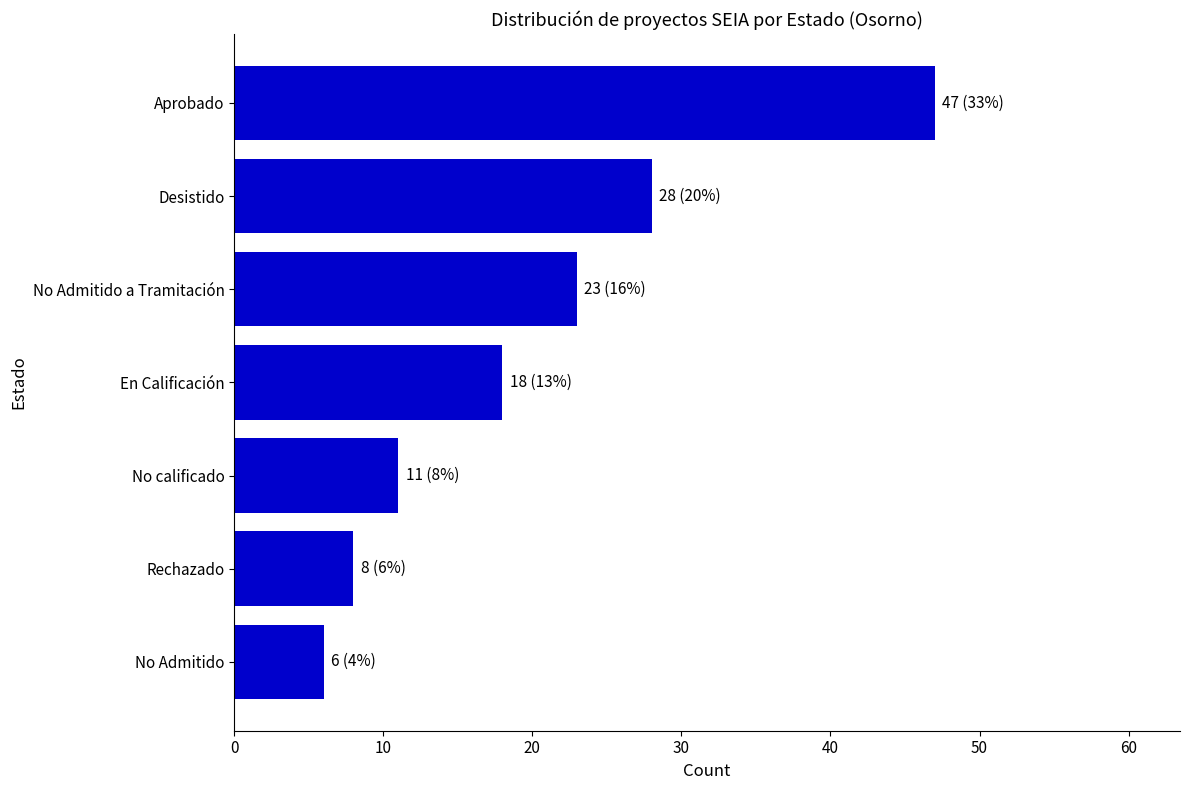

Rank the categories by value from lowest to highest.

No Admitido, Rechazado, No calificado, En Calificación, No Admitido a Tramitación, Desistido, Aprobado